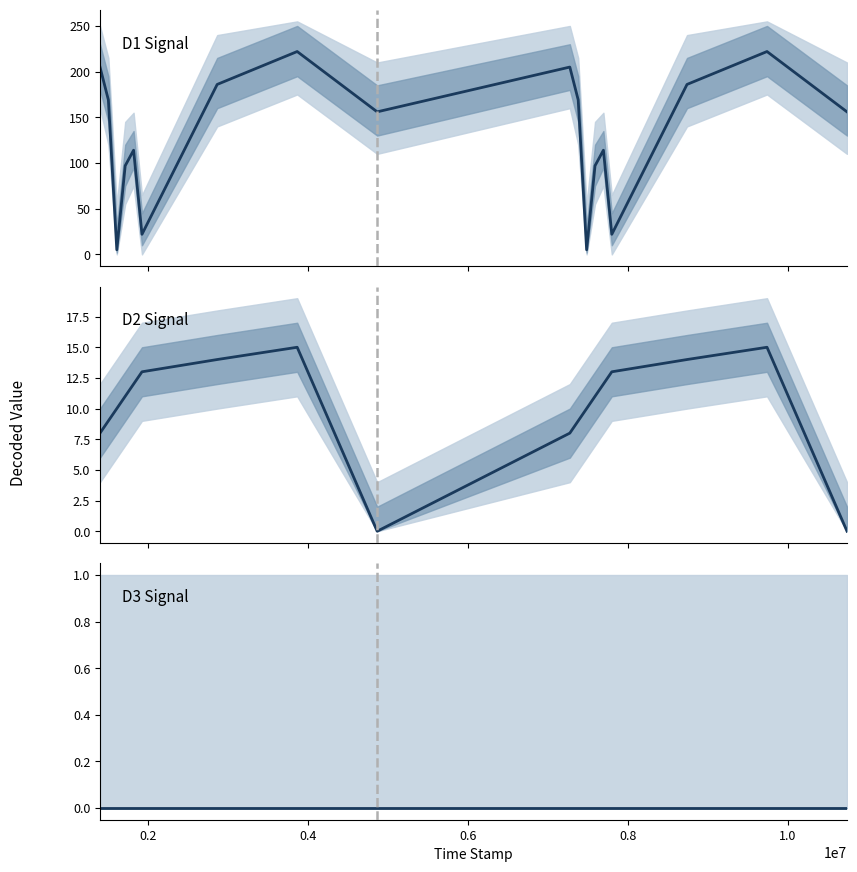

How many lines are shown in the chart?

3